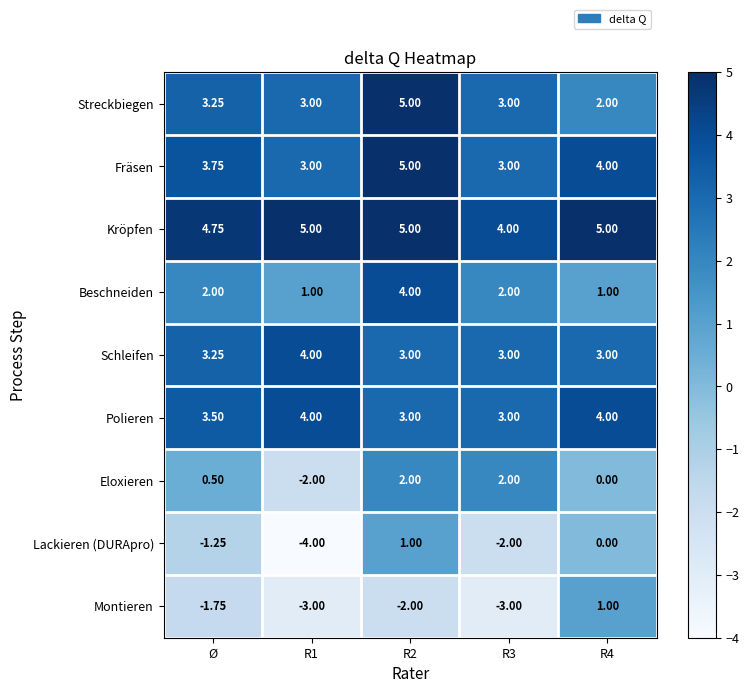

Between R1 and R3, which series saw the biggest shift?

Eloxieren